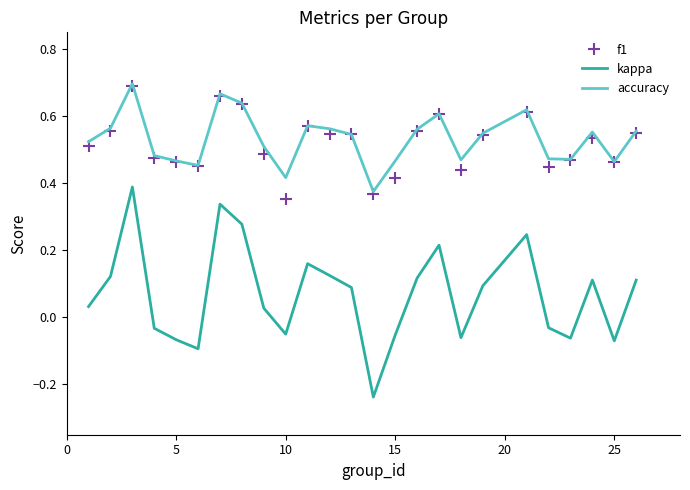

How many interior local peaks does the accuracy series have?

6